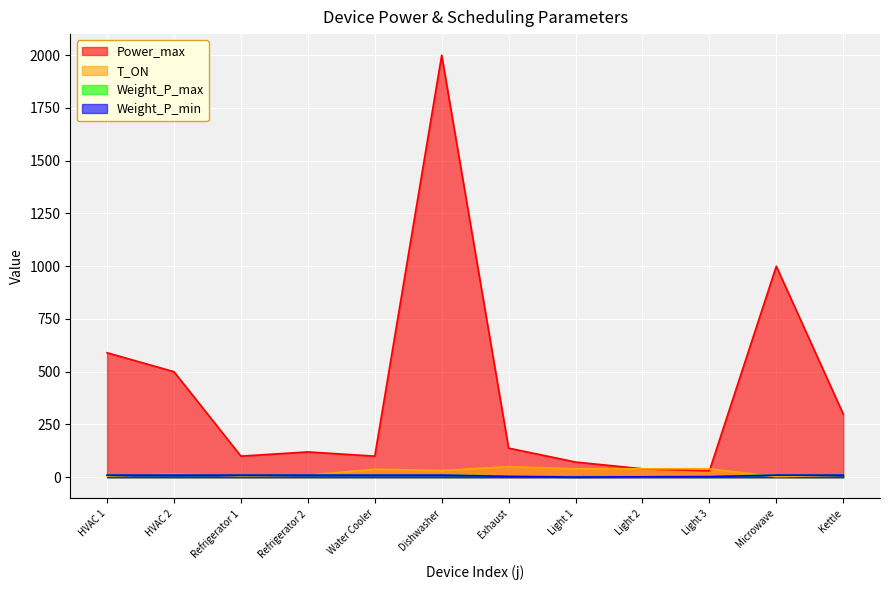

Which series has the widest spread of values?

Power_max